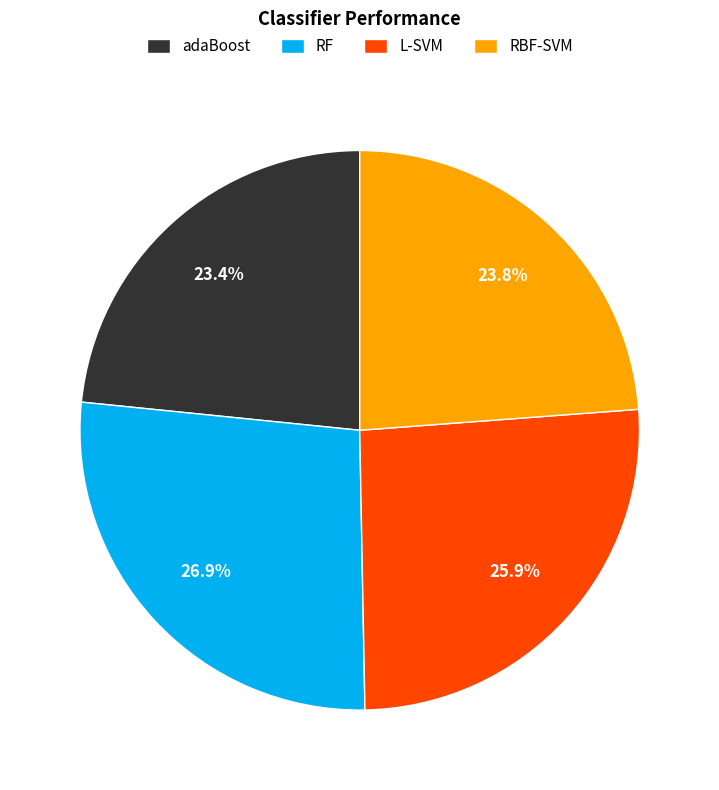

True or false: adaBoost accounts for 23% of the total.

True